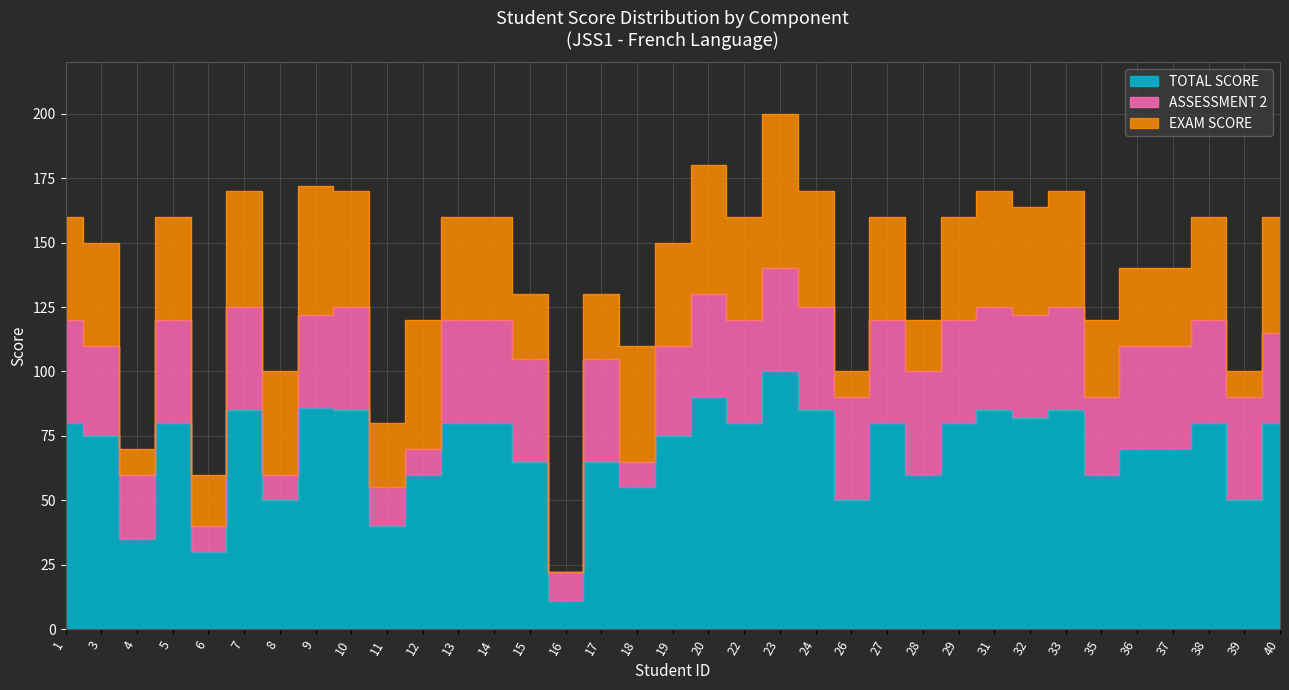

True or false: EXAM SCORE and TOTAL SCORE intersect in this chart.

False